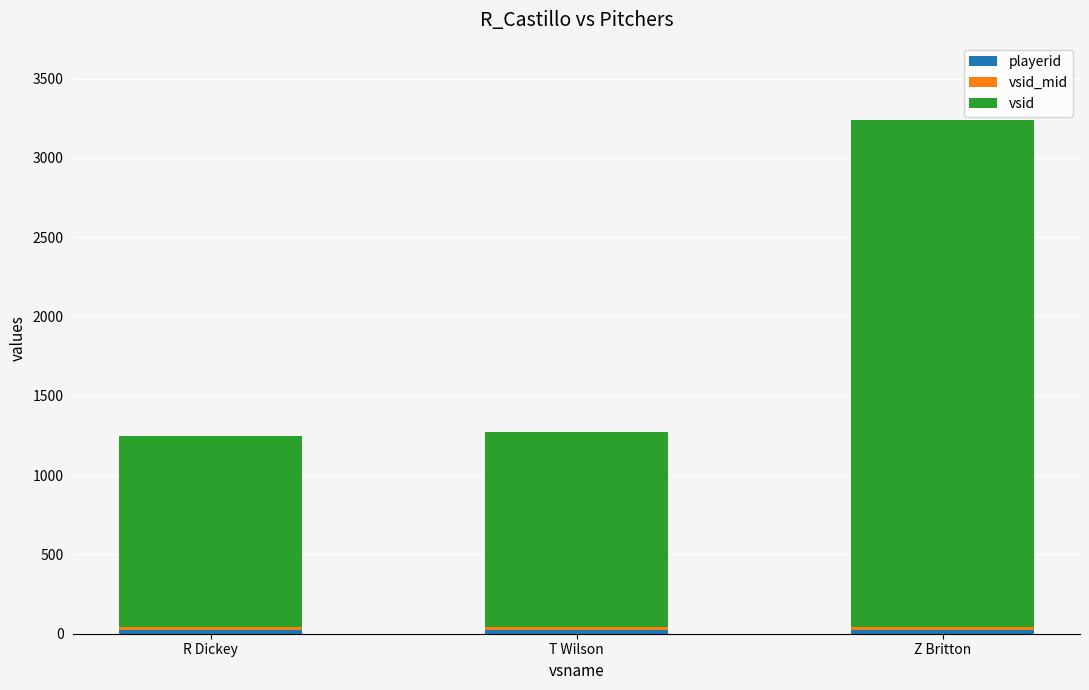

At which category is the sum across all series the highest?

Z Britton